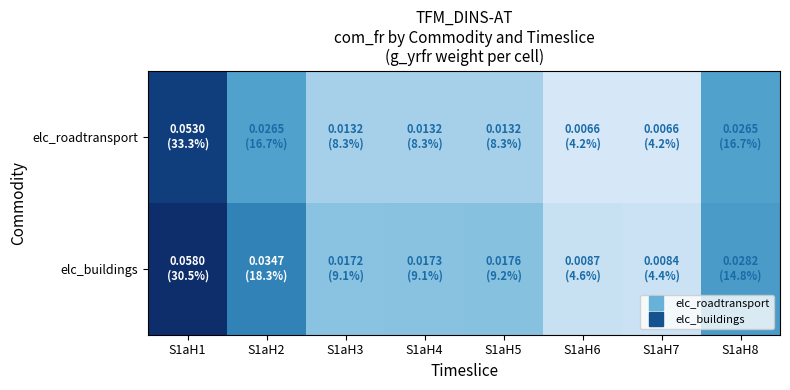

How many categories are shown in the chart?

8